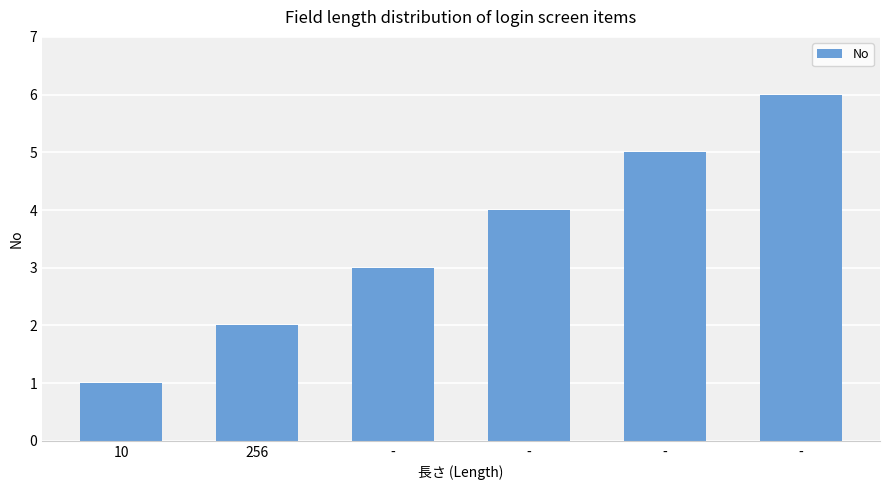

Count the number of categories in the chart.

6